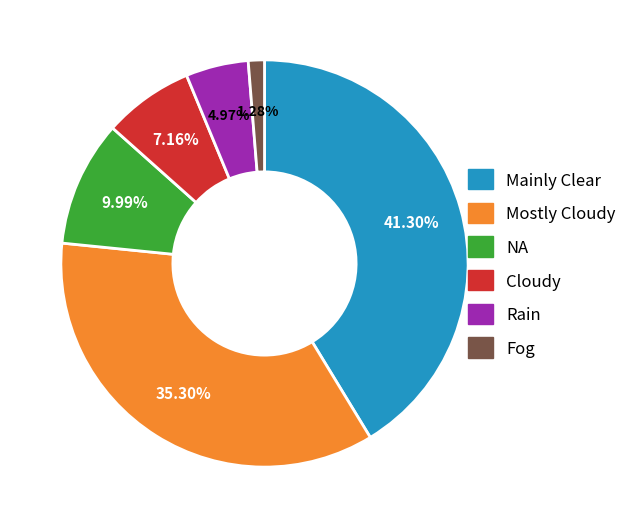

Rank the categories by value from highest to lowest.

Mainly Clear, Mostly Cloudy, NA, Cloudy, Rain, Fog